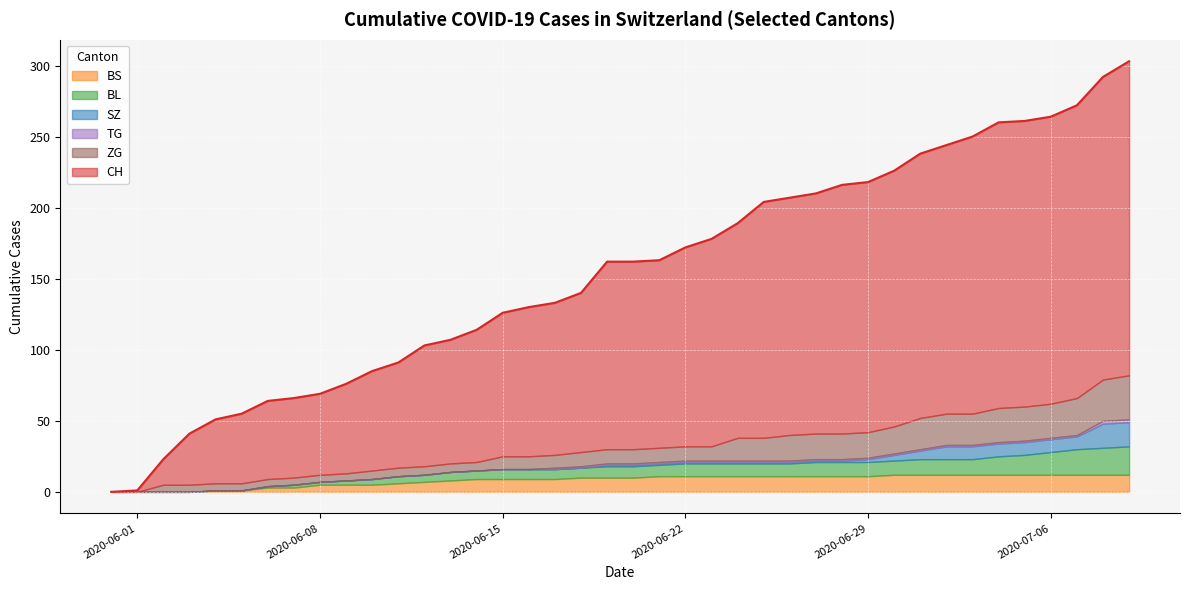

Between 3 and 32, which series saw the biggest shift?

CH